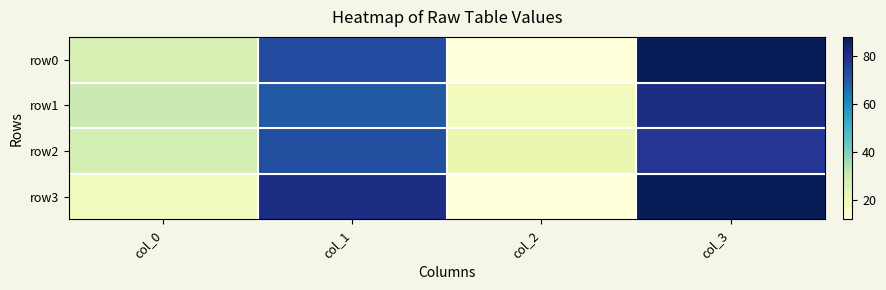

Reading left to right, extract all data points from this chart.

row0: col_0=27	col_1=73	col_2=12	col_3=88
row1: col_0=30	col_1=70	col_2=19	col_3=81
row2: col_0=28	col_1=72	col_2=22	col_3=78
row3: col_0=19	col_1=81	col_2=12	col_3=88